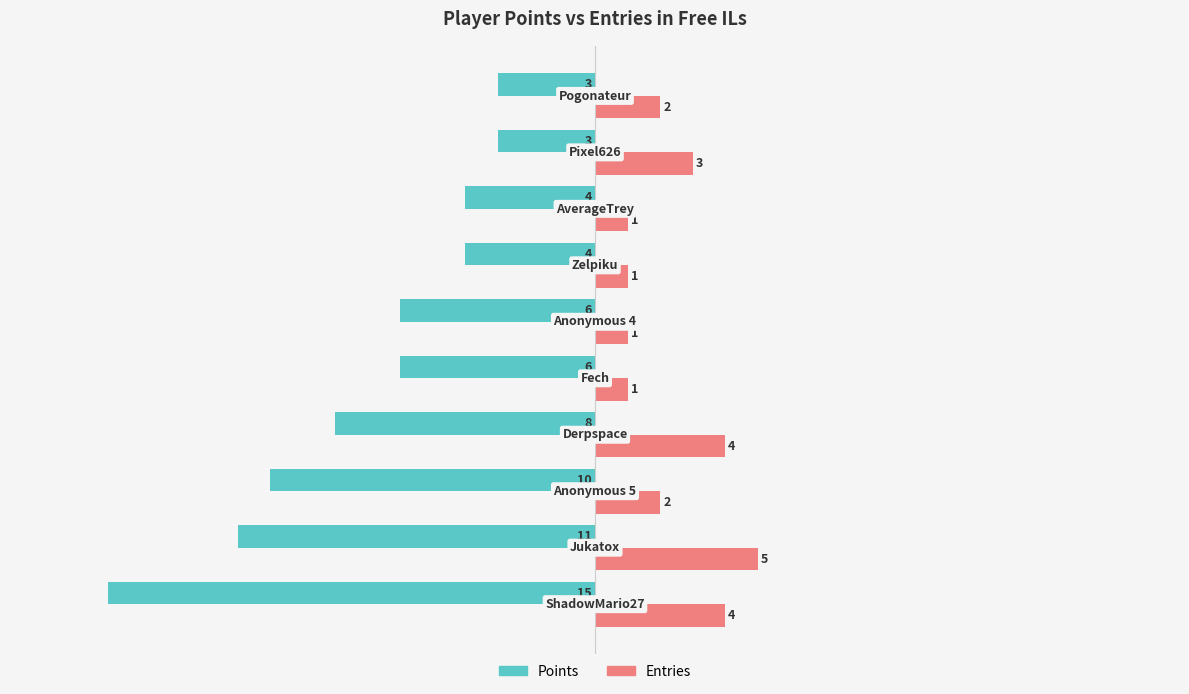

What is the greatest value displayed?

5